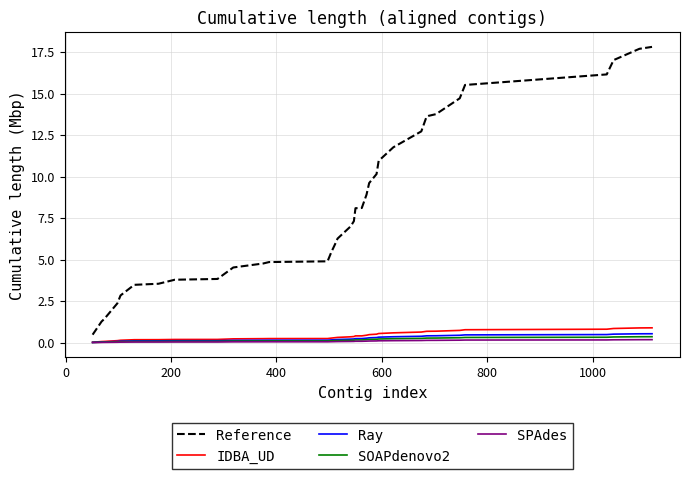

What is the highest value of the Ray series?

0.5